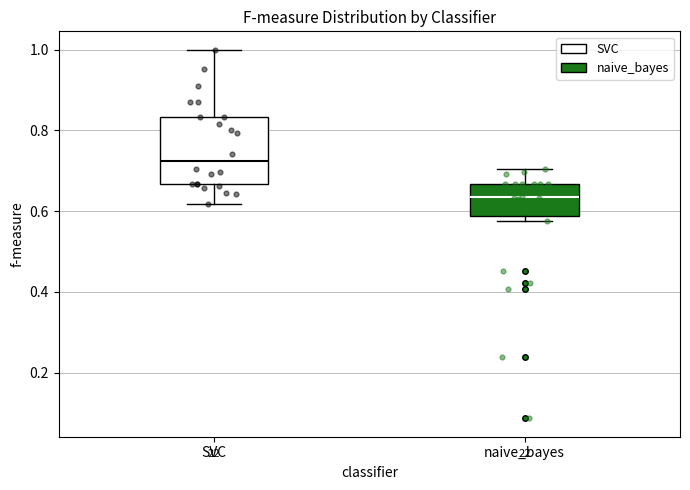

Reading left to right, transcribe this box plot: for each box, give where its median line is, the range the box spans, and where its two whiskers end, as read against the y-axis. The values are not printed on the chart, so give them approximately, as read against the axis.

SVC: median 0.72, box 0.66 to 0.84, whiskers 0.62 to 1.00
naive_bayes: median 0.64, box 0.58 to 0.66, whiskers 0.58 (just below the box's lower edge) to 0.70